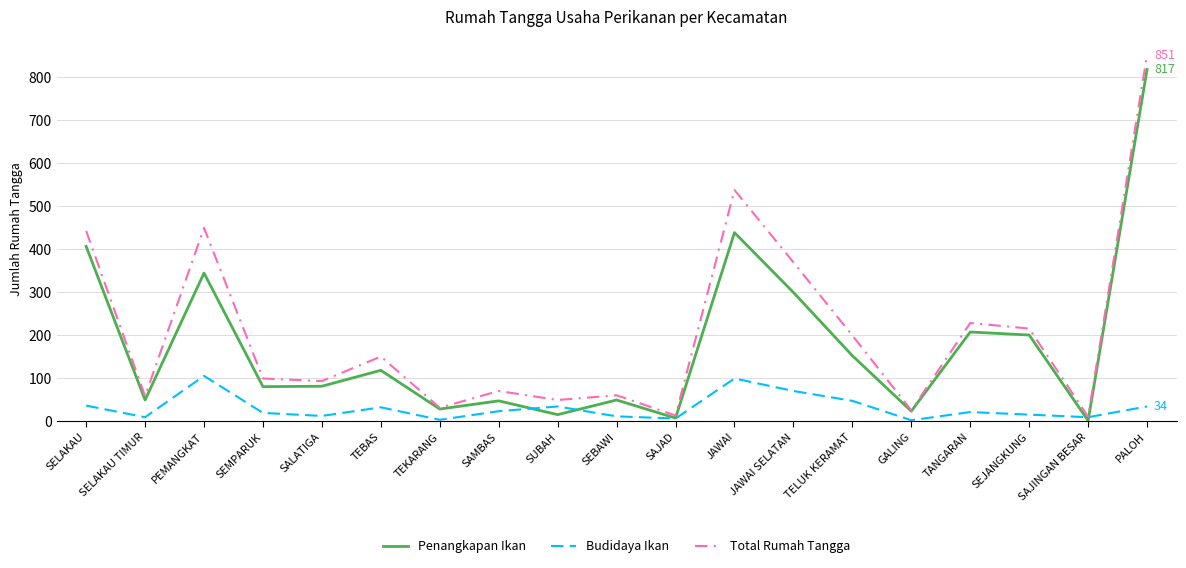

Which category has the highest value across all series?

PALOH